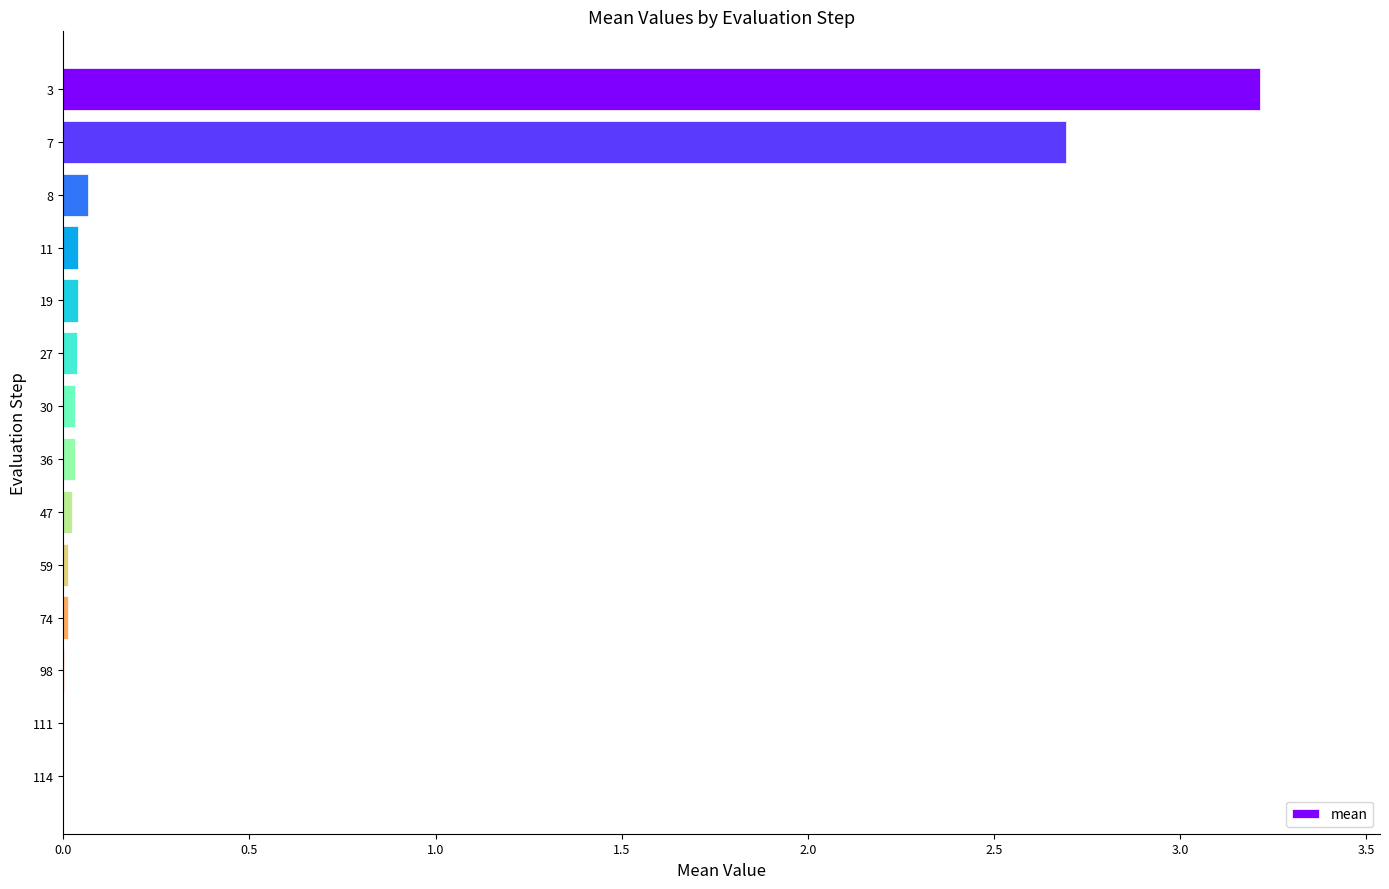

True or false: the data shows 0.0 at 111.

True